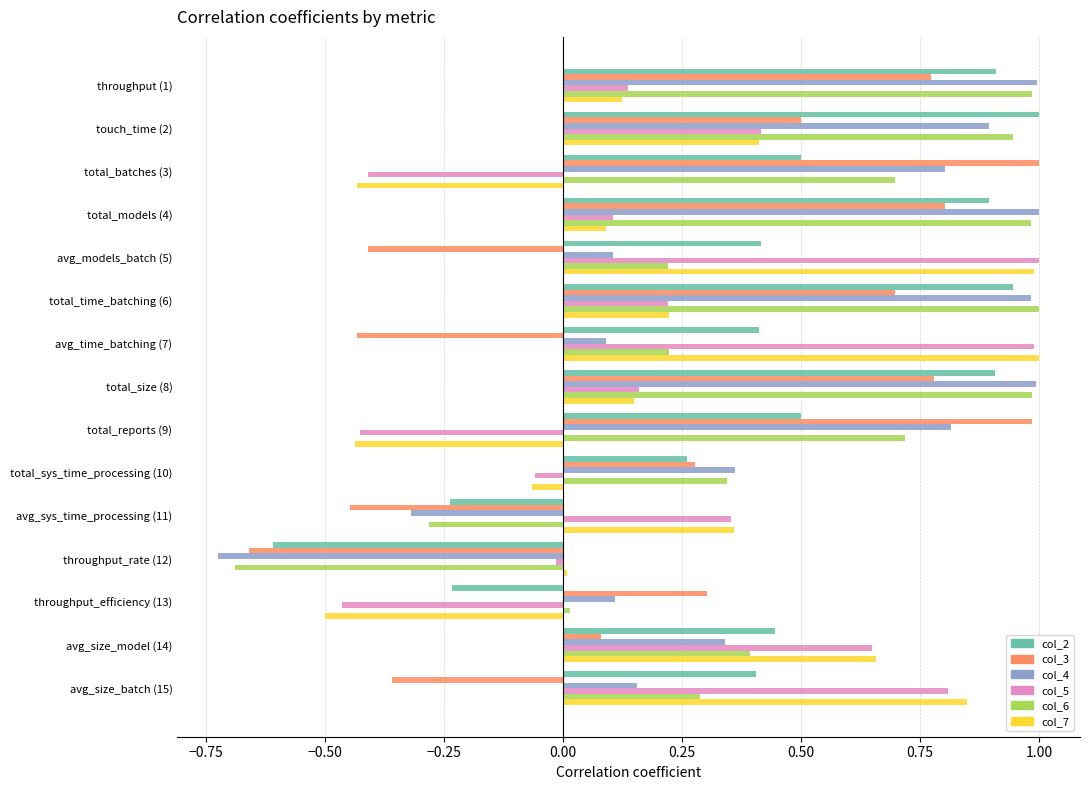

True or false: col_3 has a value of -0.4 at avg_size_batch (15).

True